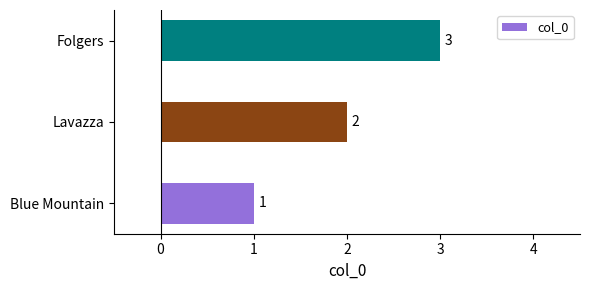

How many bars are there in total?

3